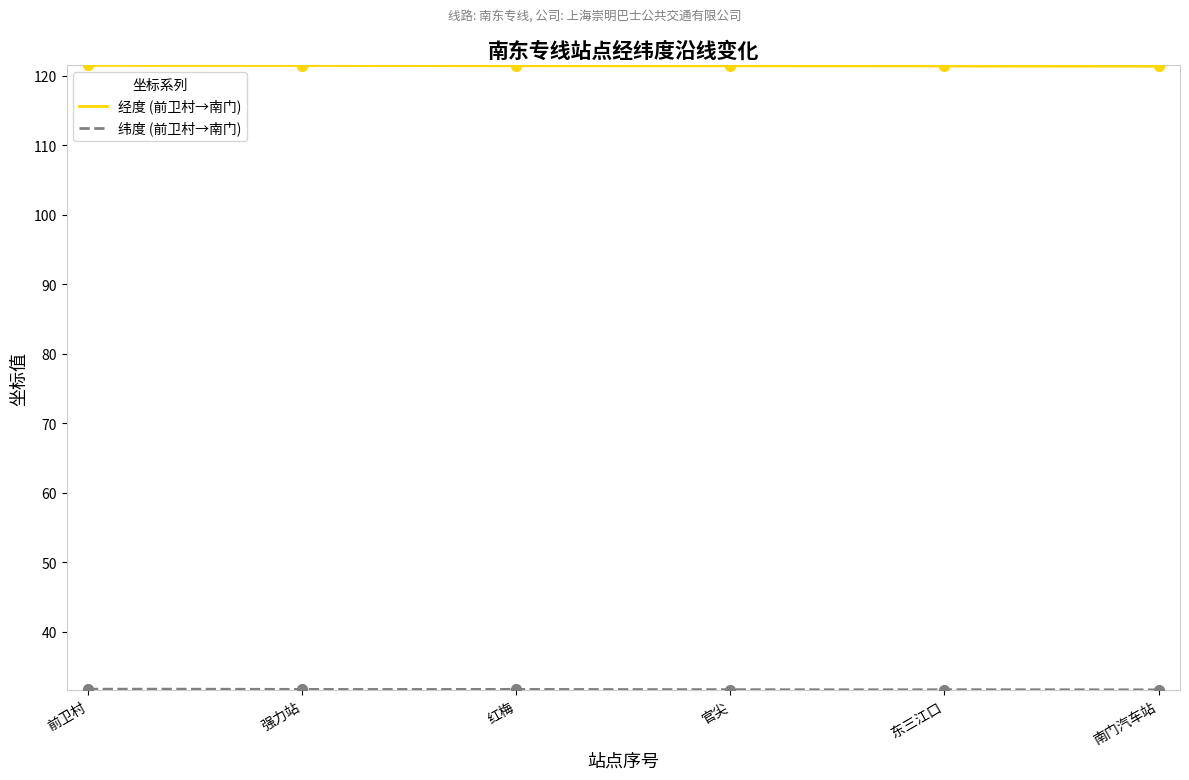

Which series has the largest range (max minus min)?

经度 (前卫村→南门)